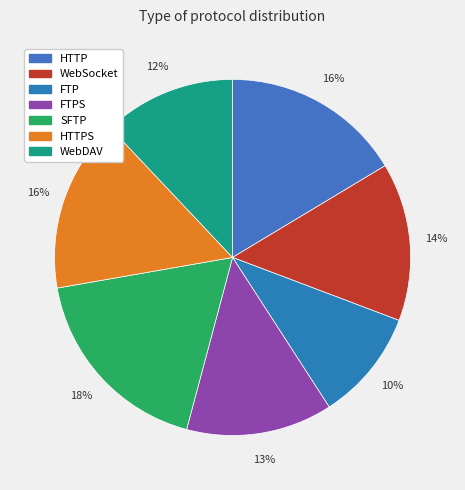

To the nearest percent, what is the difference between the largest and smallest slice percentages?

8%